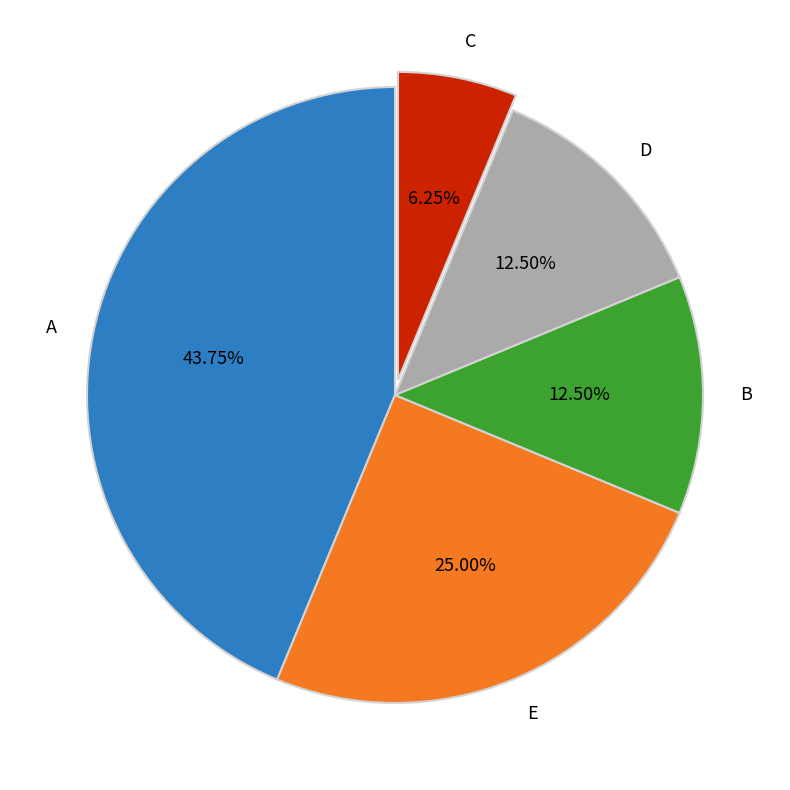

Is A the majority of the pie?

No